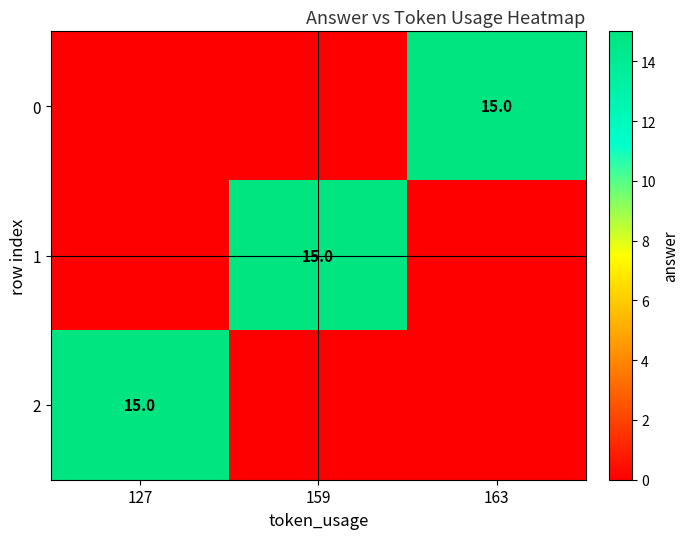

The 2 series shows 23 at 127. True or false?

False